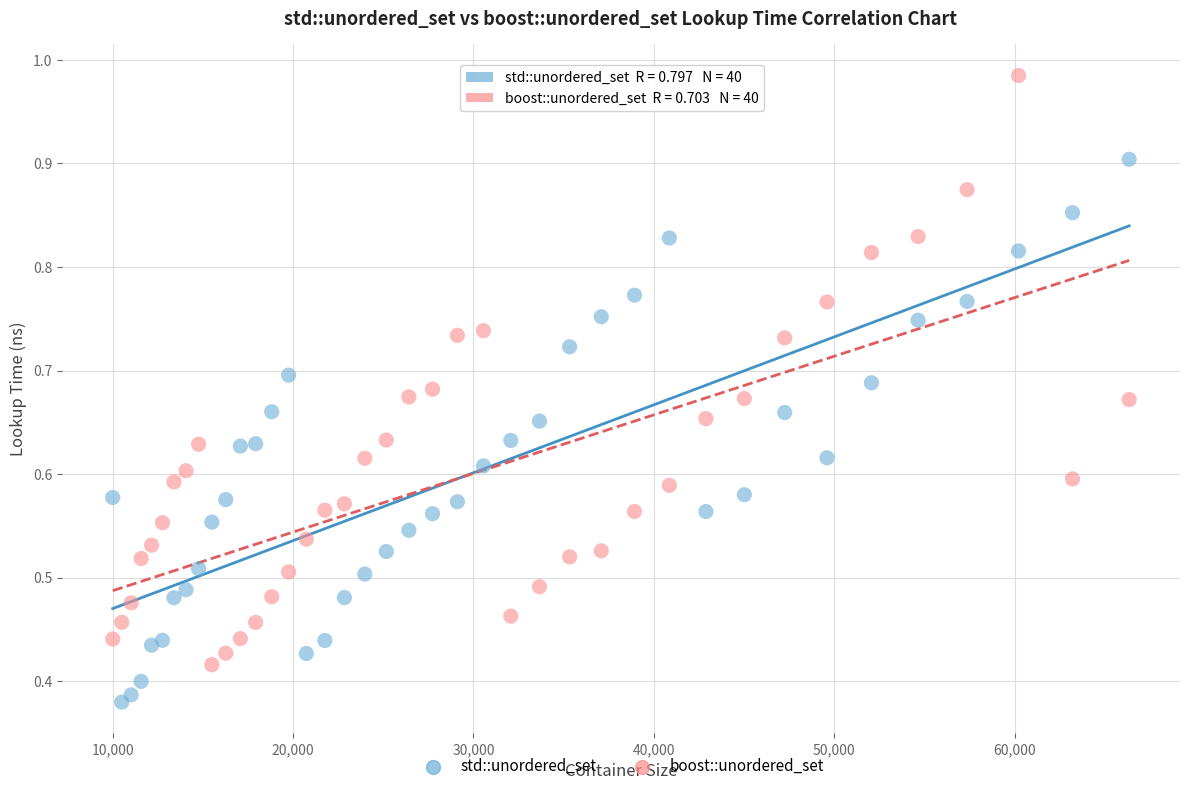

Which series contains the lowest Y value?

std::unordered_set